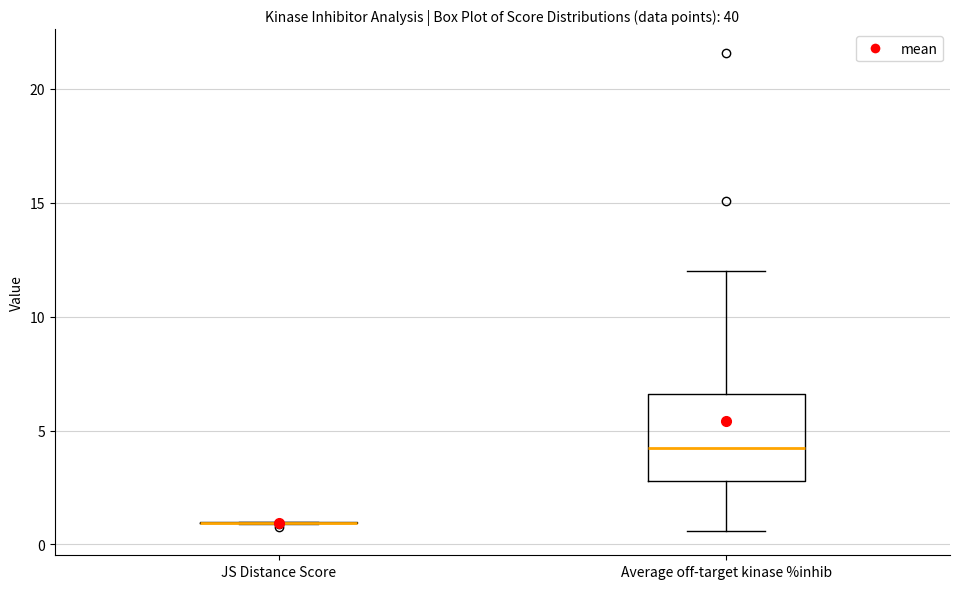

Which box is the tallest, from its lower edge to its upper edge?

Average off-target kinase %inhib